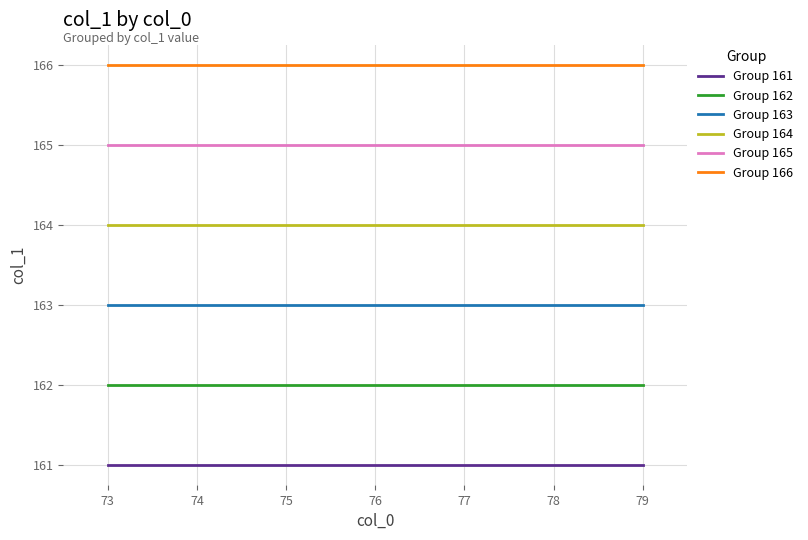

Rank the series at 77 from highest to lowest value.

Group 166, Group 165, Group 164, Group 163, Group 162, Group 161